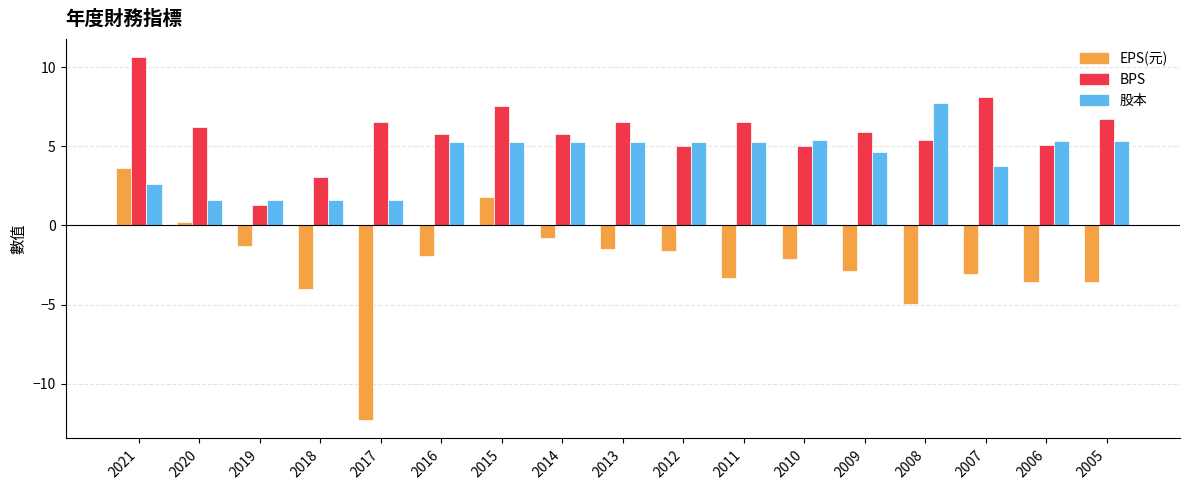

At which label does EPS(元) reach its minimum?

2017